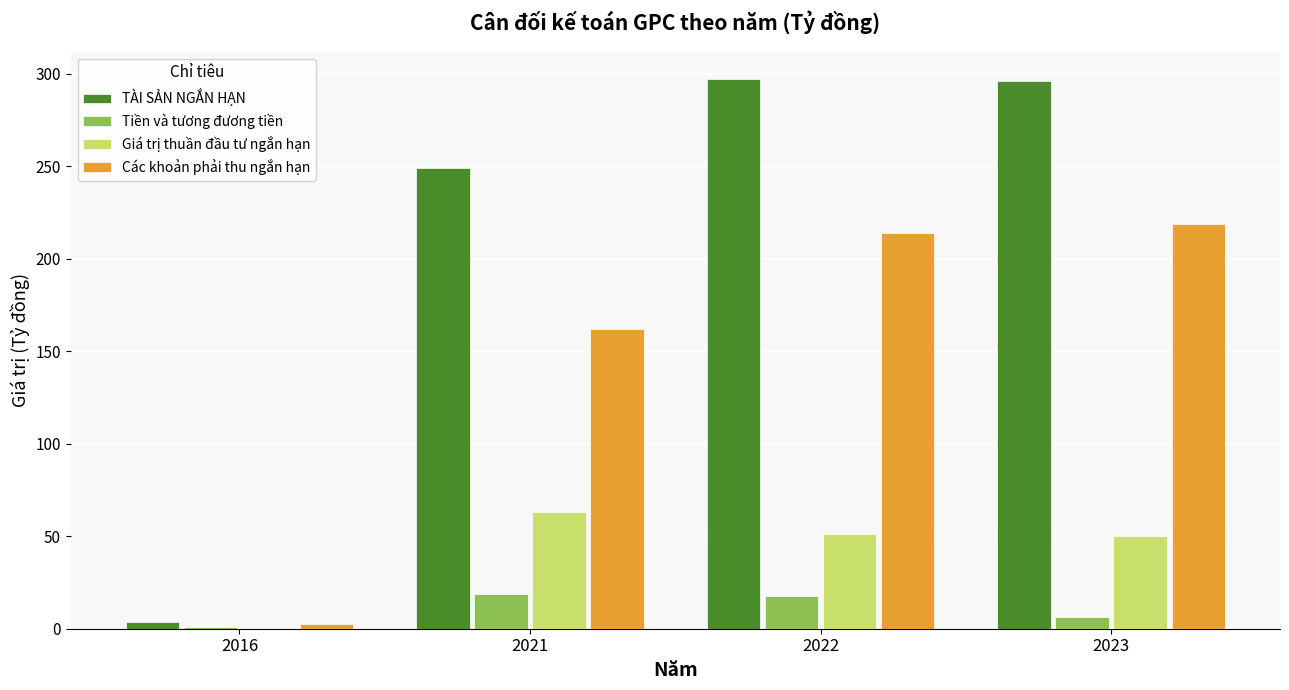

The Giá trị thuần đầu tư ngắn hạn series shows 90.0 at 2022. True or false?

False